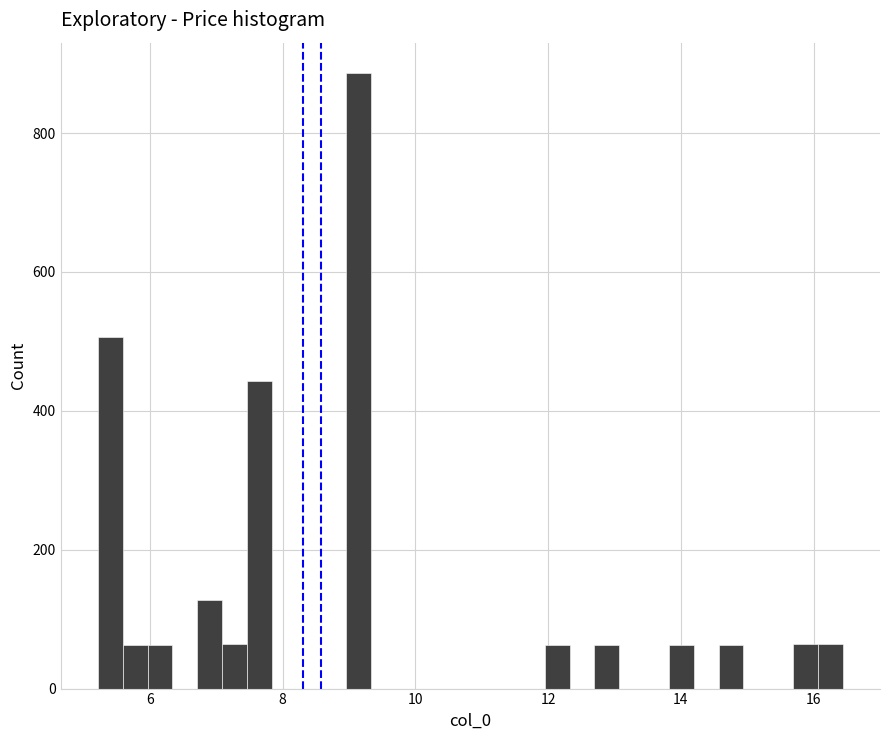

Read against the x-axis, roughly where is the centre of the tallest bar?

9.2